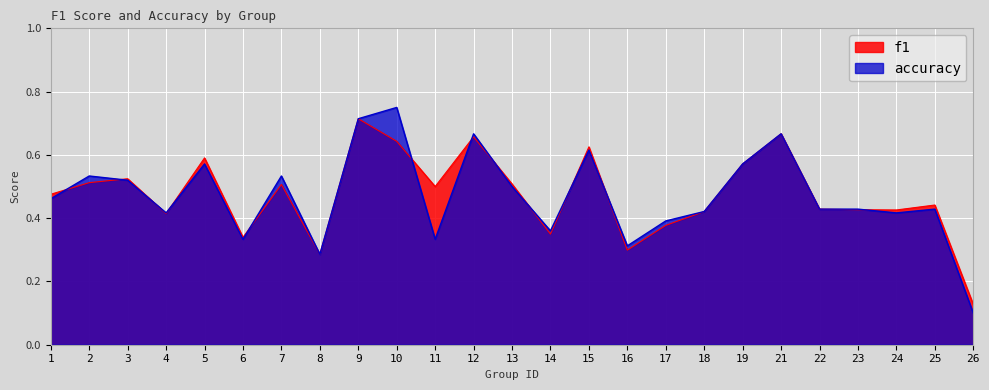

List the labels in order of accuracy value, smallest first.

26, 8, 16, 6, 11, 14, 17, 4, 24, 18, 22, 23, 25, 1, 13, 3, 2, 7, 5, 19, 15, 12, 21, 9, 10